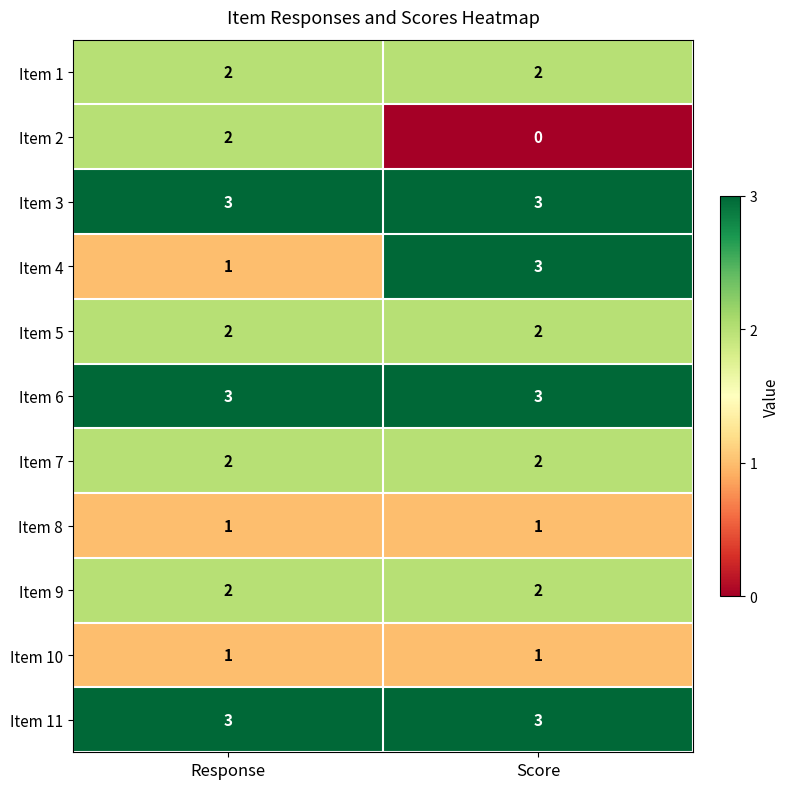

The Item 6 series shows 3 at Response. True or false?

True